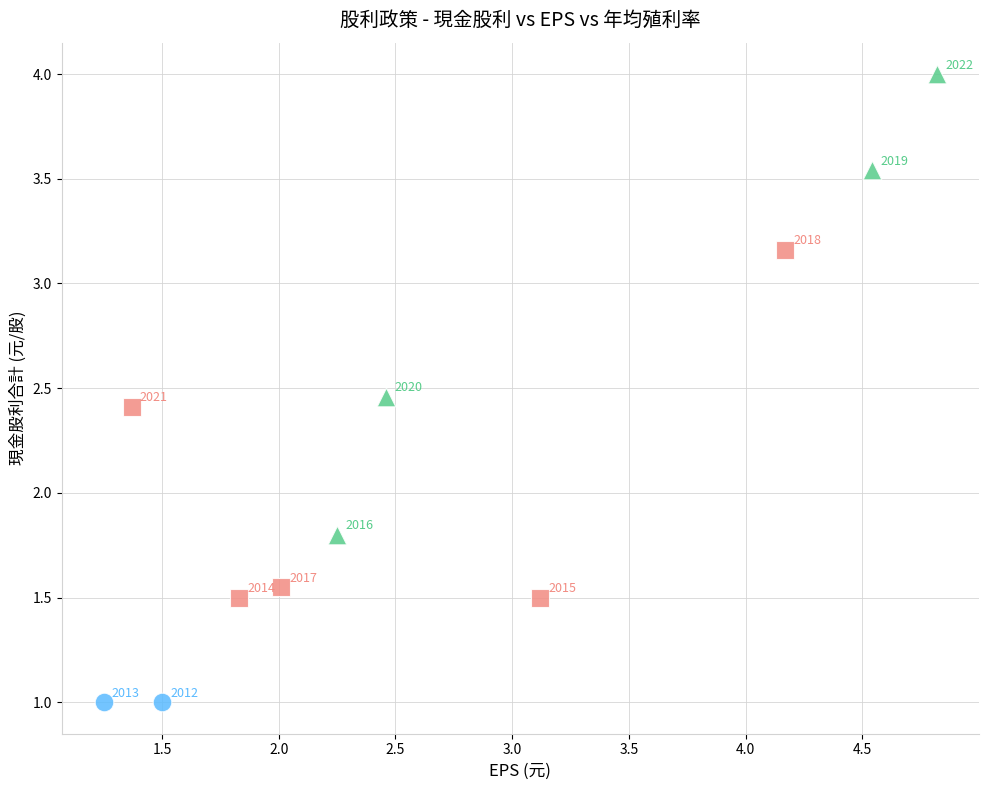

Which series reaches the minimum Y coordinate?

殖利率 = 0%